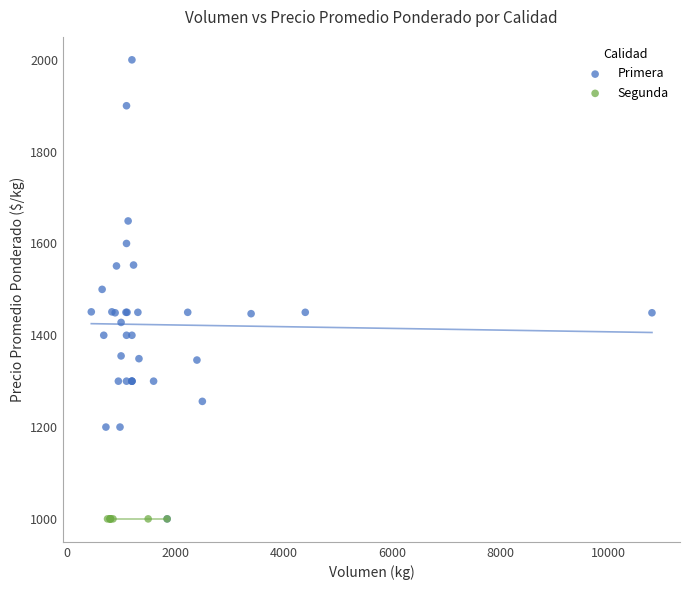

What are all the series names shown in the legend?

Primera, Segunda